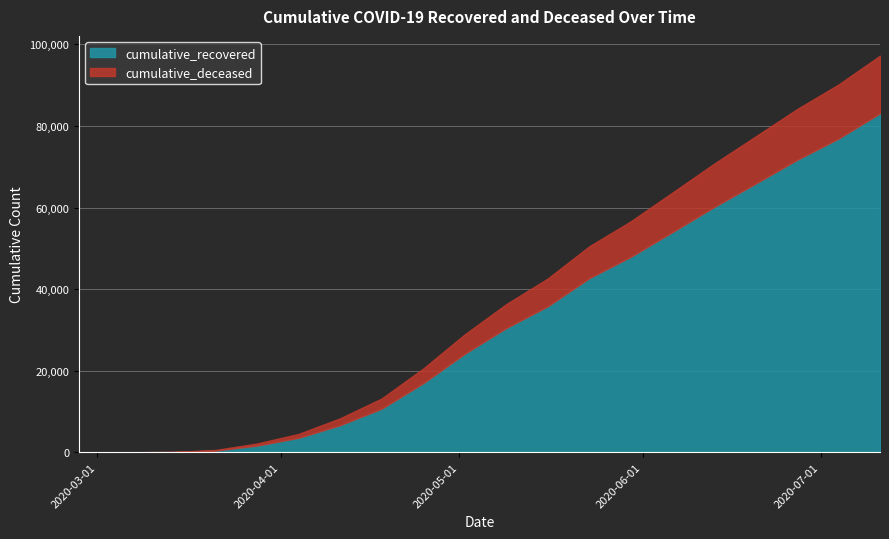

What are all the series names shown in the legend?

cumulative_recovered, cumulative_deceased